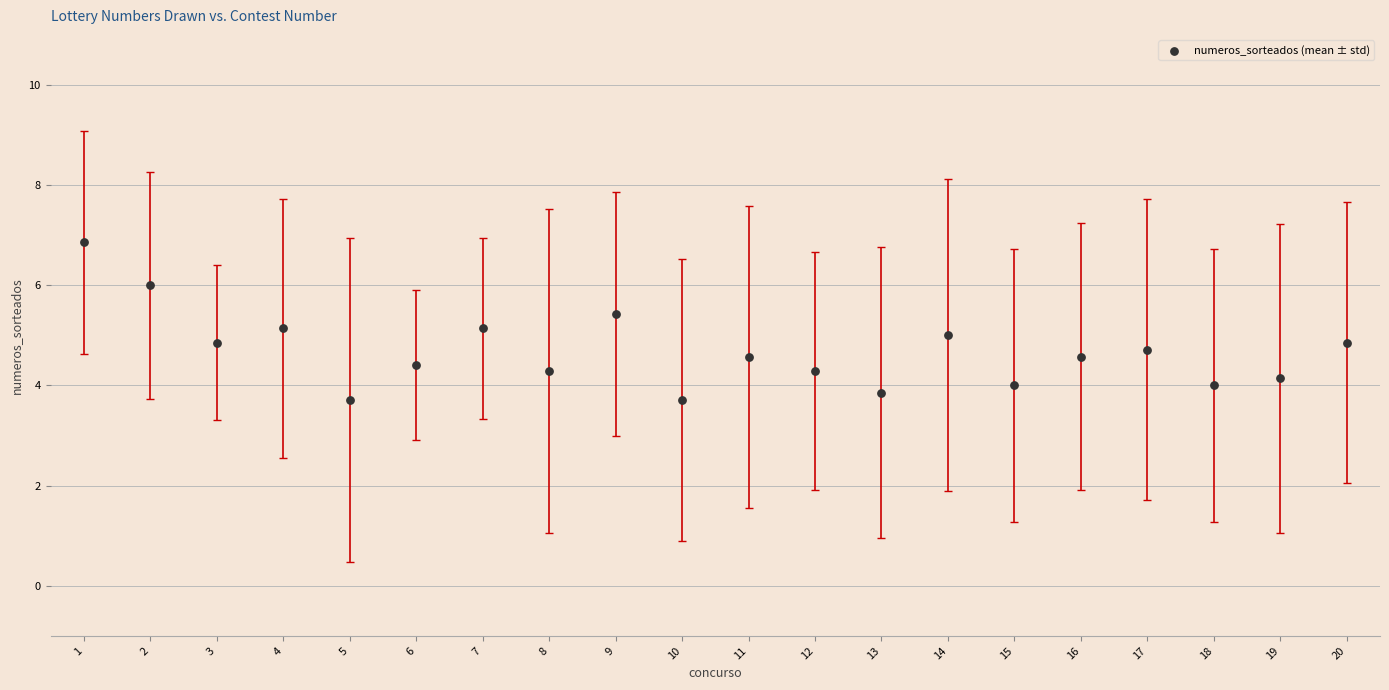

What is the range of X values (max minus min)?

19.0